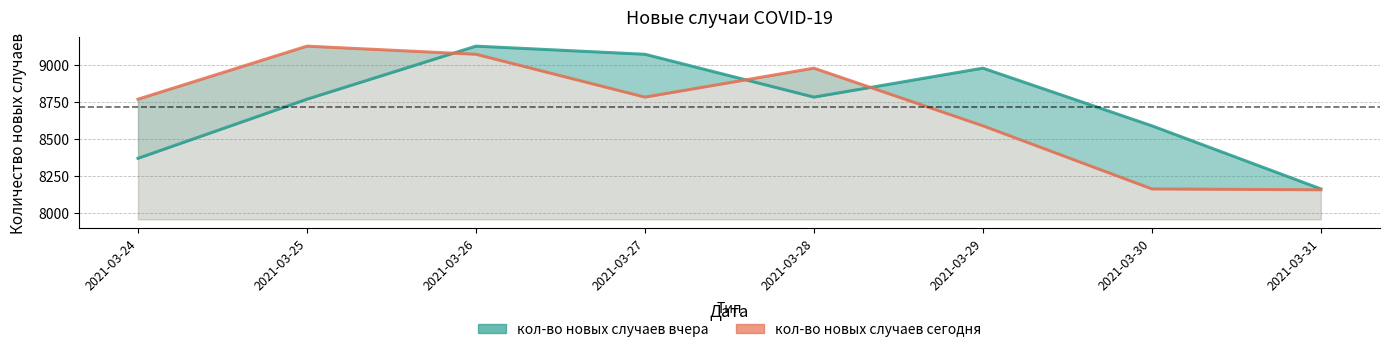

How many interior local peaks does the кол-во новых случаев вчера series have?

2